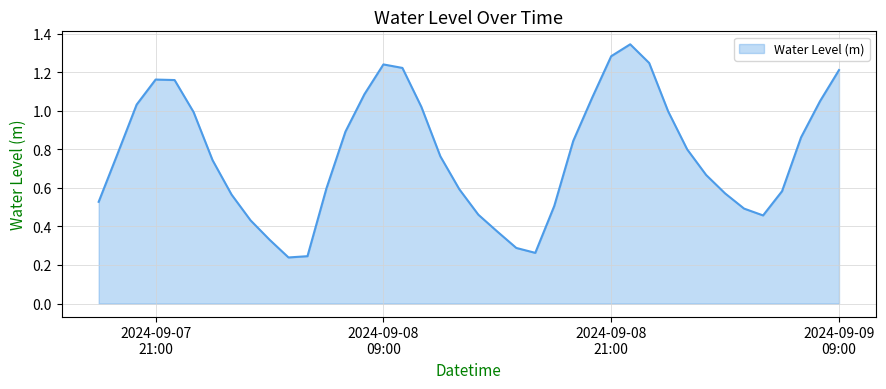

Reading left to right, list all the values displayed in this chart.

0.5	0.8	1.0	1.2	1.2	1.0	0.7	0.6	0.4	0.3	0.2	0.2	0.6	0.9	1.1	1.2	1.2	1.0	0.8	0.6	0.5	0.4	0.3	0.3	0.5	0.8	1.1	1.3	1.3	1.2	1.0	0.8	0.7	0.6	0.5	0.5	0.6	0.9	1.0	1.2